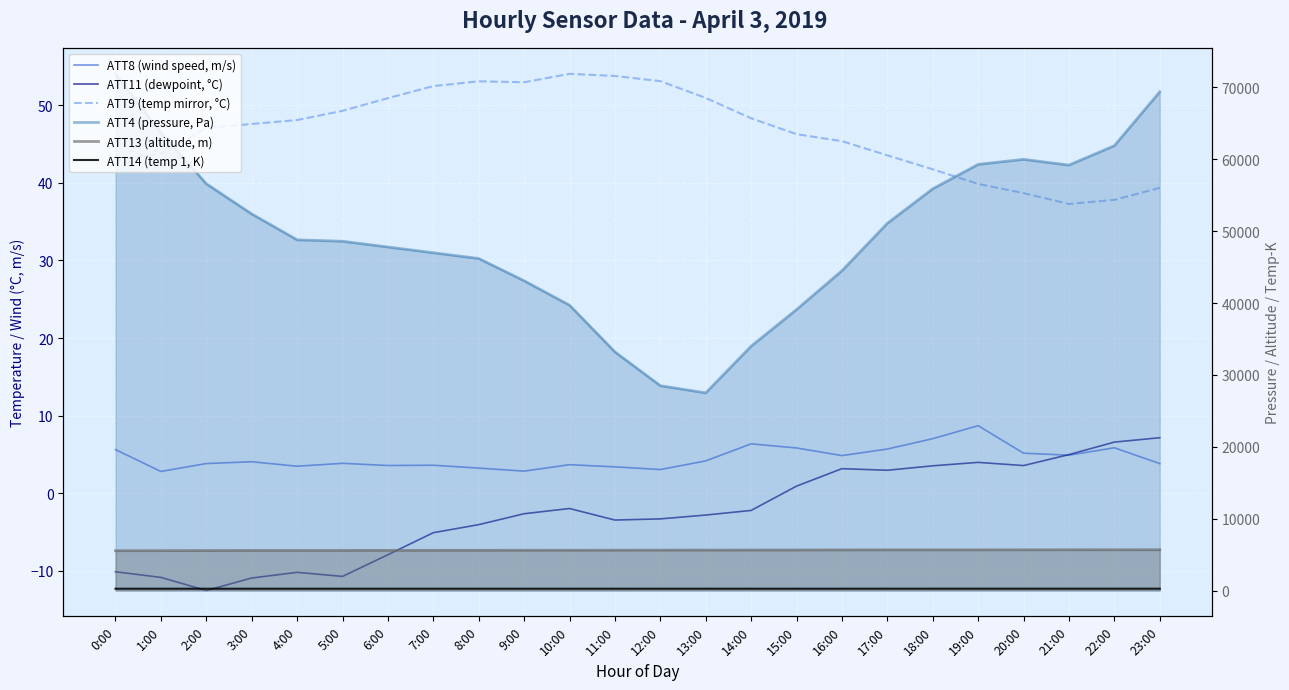

Where is ATT13 (altitude, m) nearest to the value 5607?

10:00